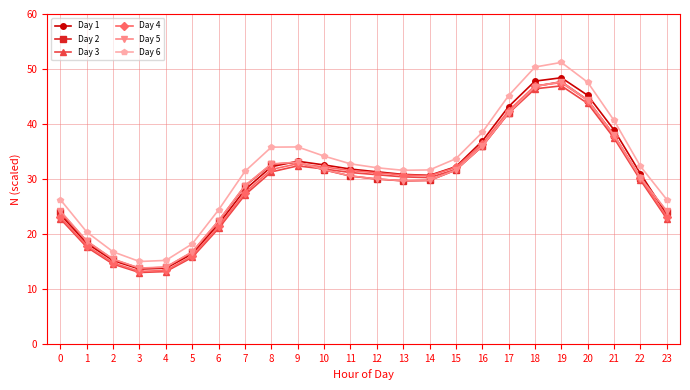

True or false: Day 6 and Day 2 intersect in this chart.

False